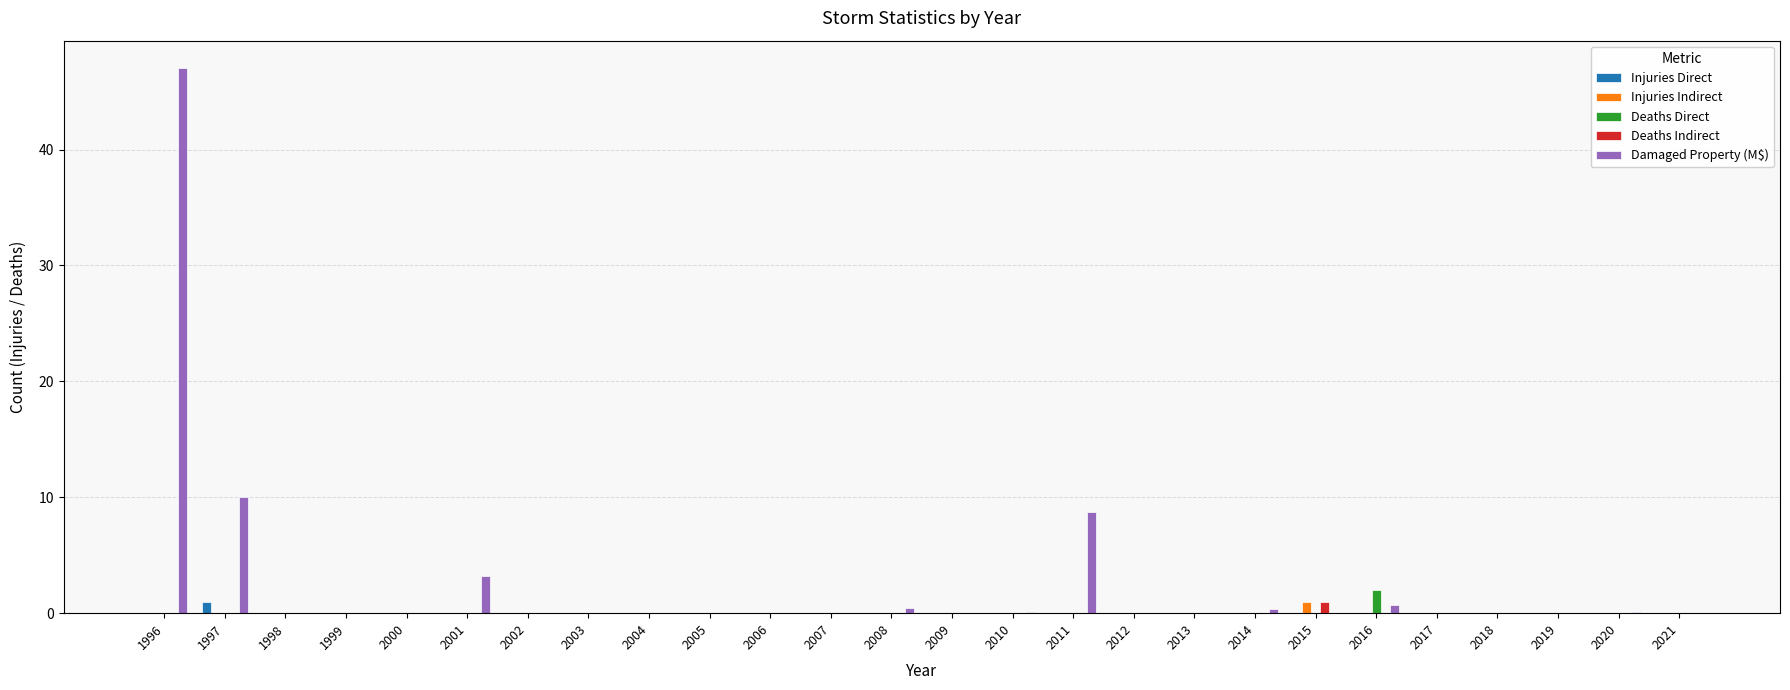

What is the sum of all Deaths Direct values?

2.0